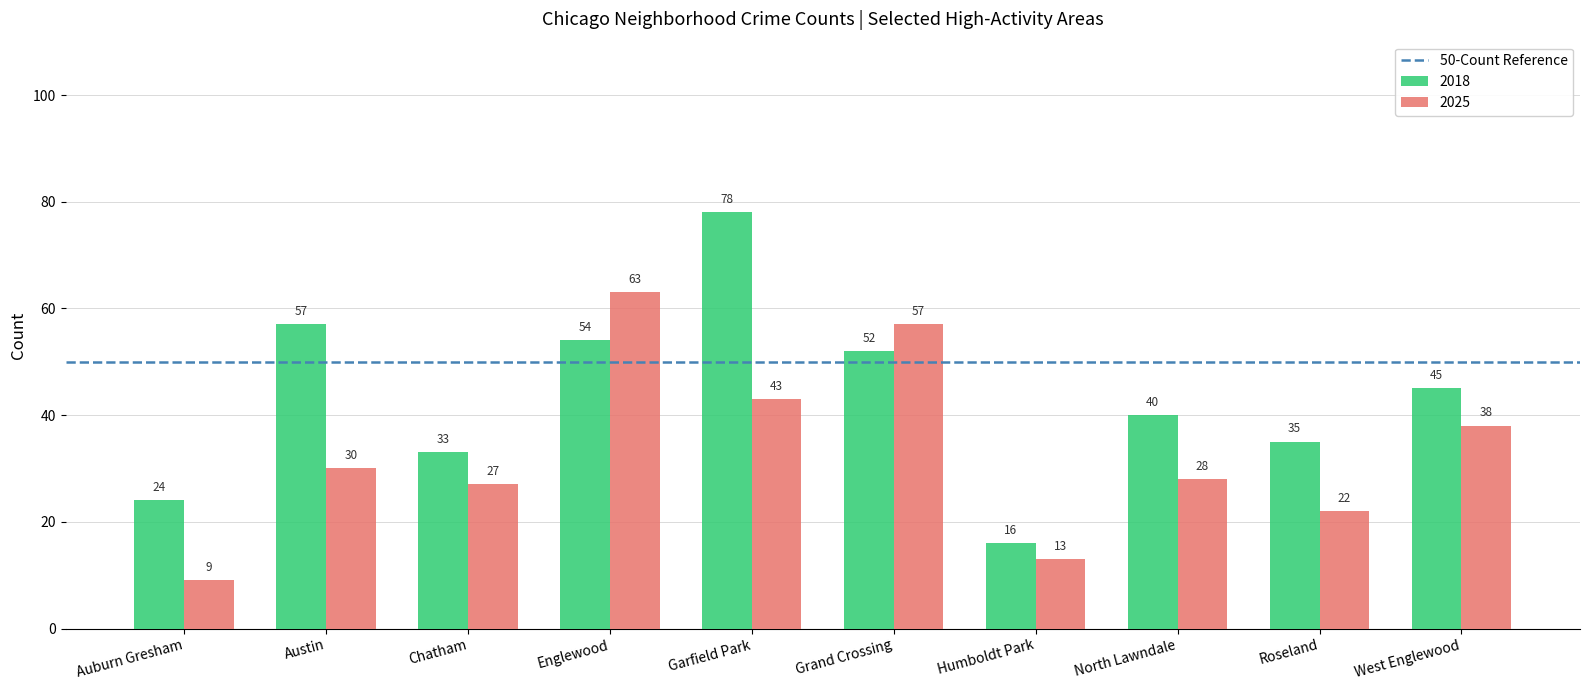

Count the number of categories in the chart.

10